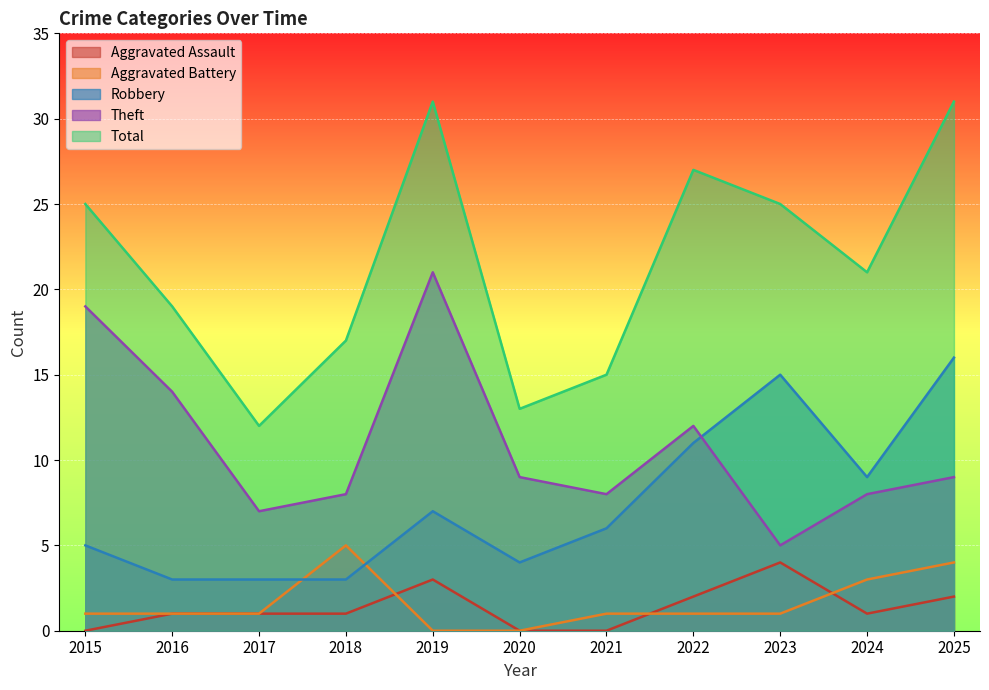

At which label is Aggravated Assault closest to 2?

2022